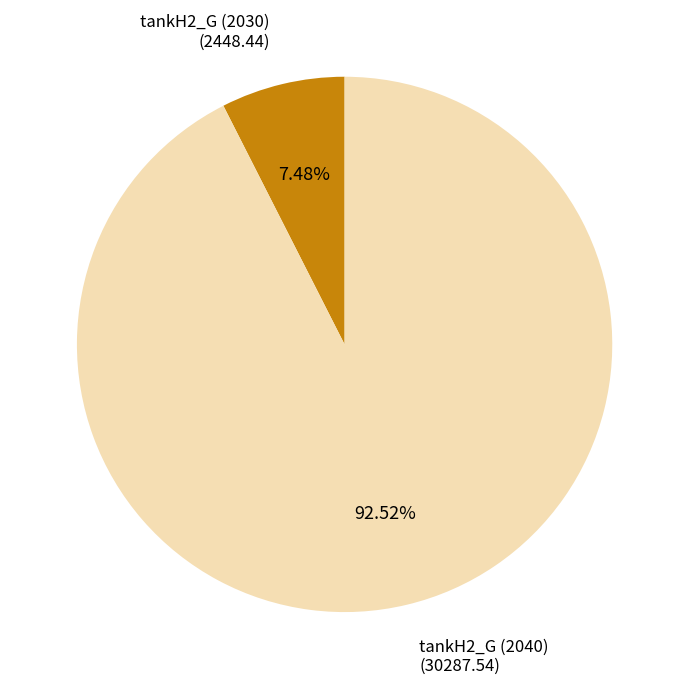

To the nearest percent, what portion does tankH2_G (2030) represent?

7%